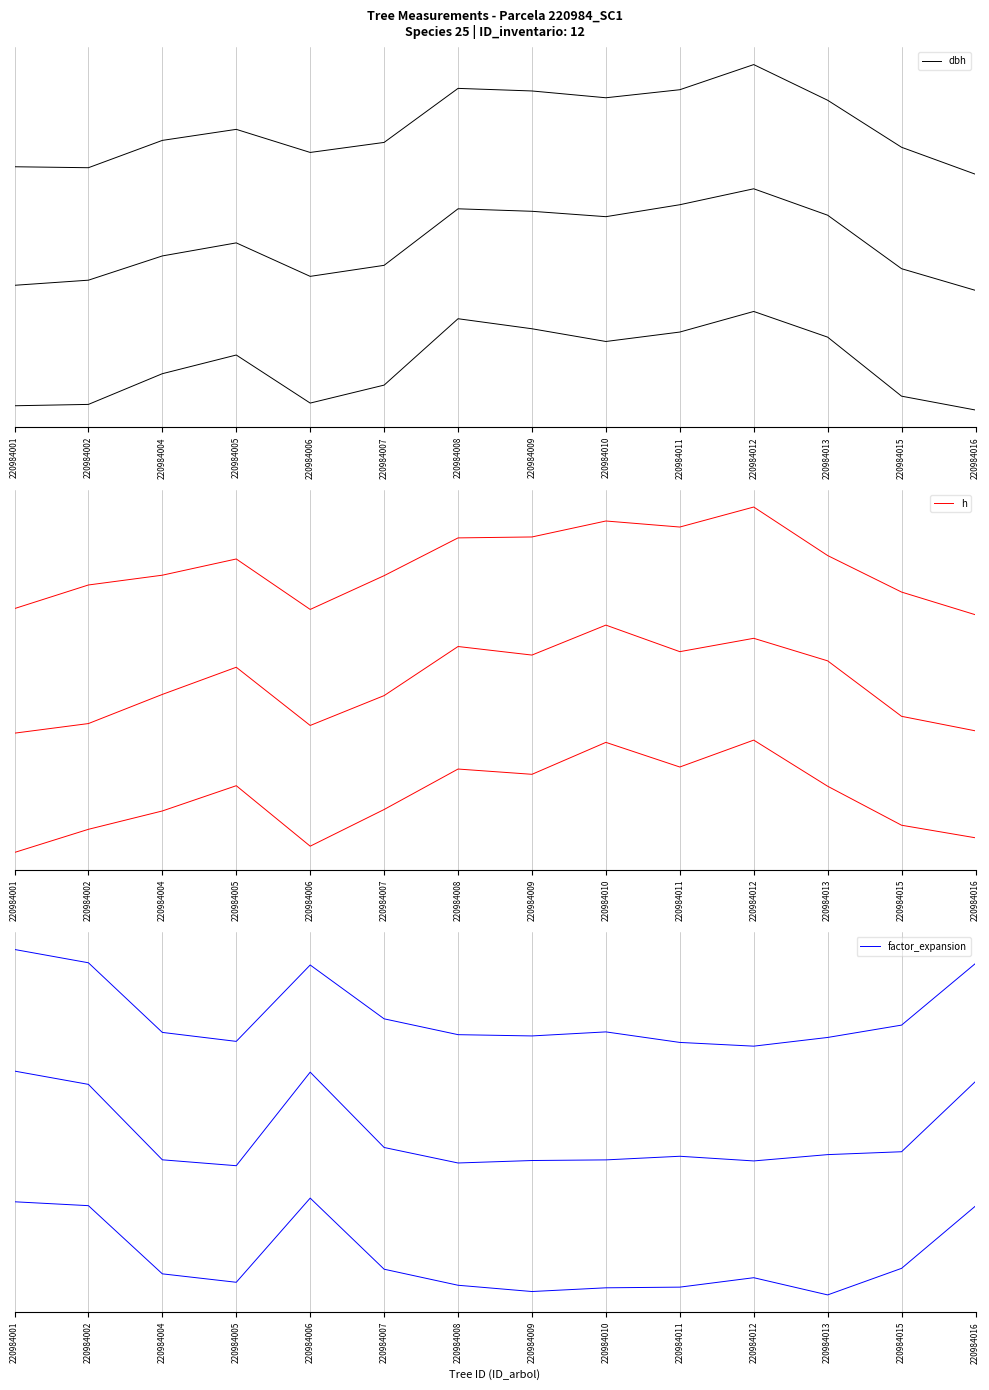

What is the sum of all factor_expansion values?

-0.5